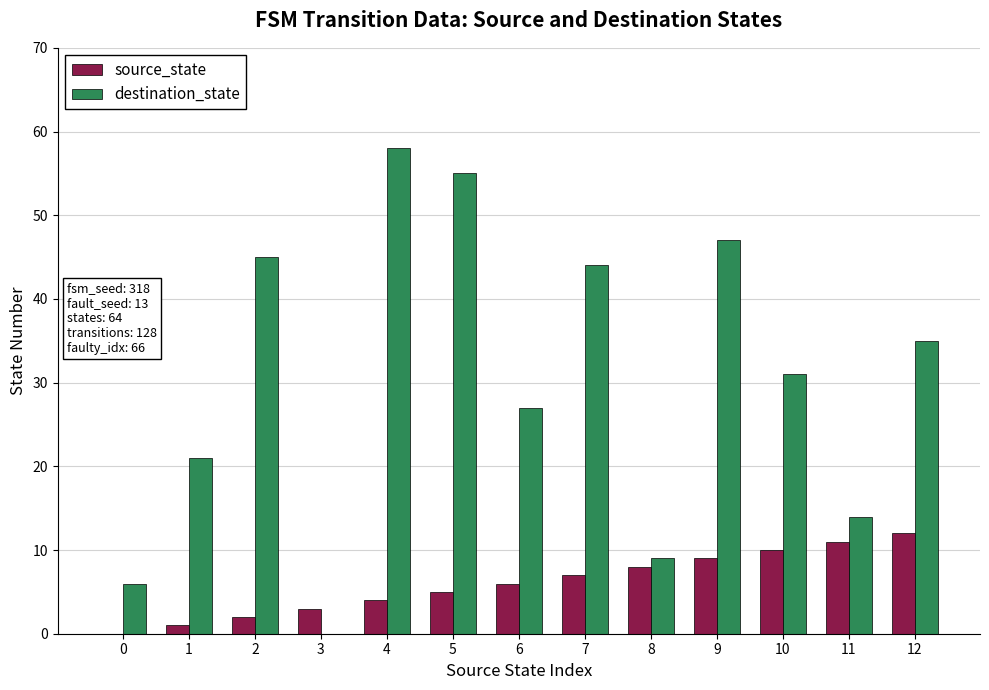

What is the sum of all destination_state values?

392